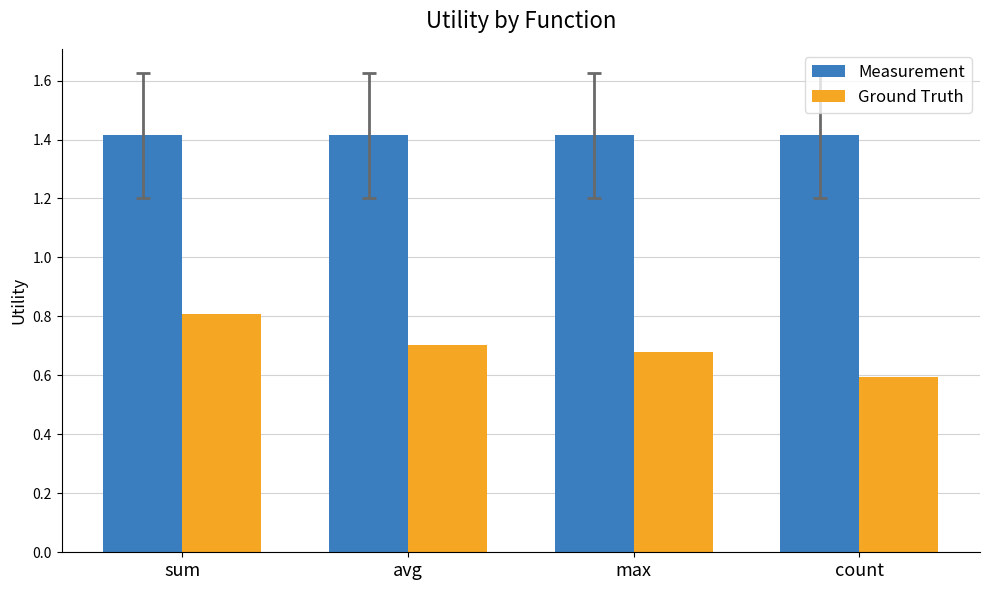

What is the label of the 2nd bar from the right?

max